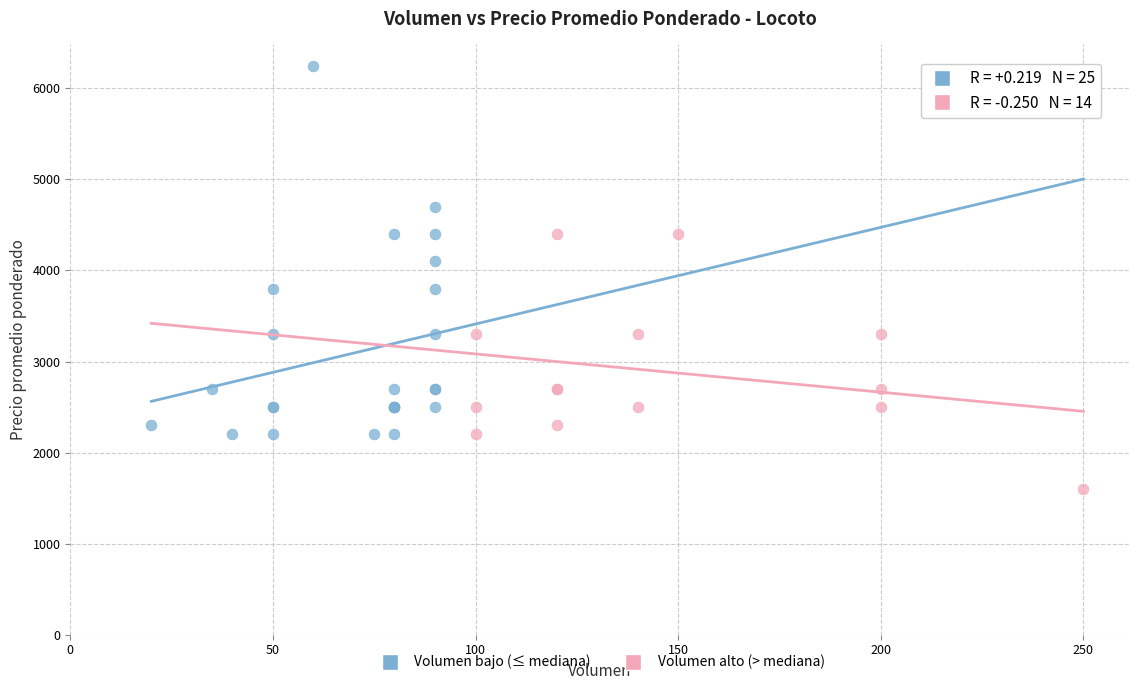

Which series contains the lowest Y value?

Volumen alto (> mediana)